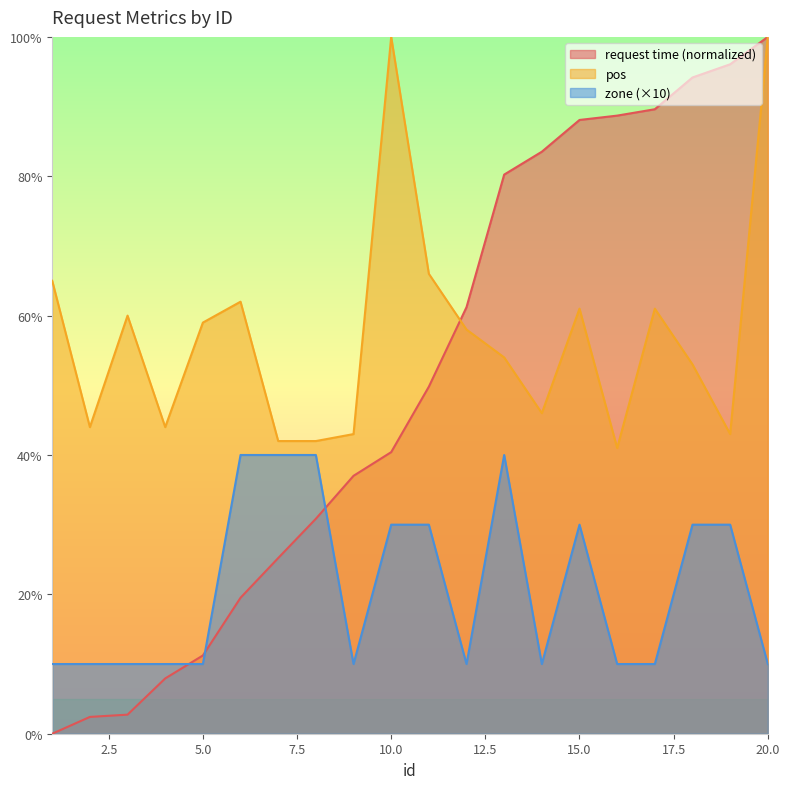

Read the request time value at 2.

2.4